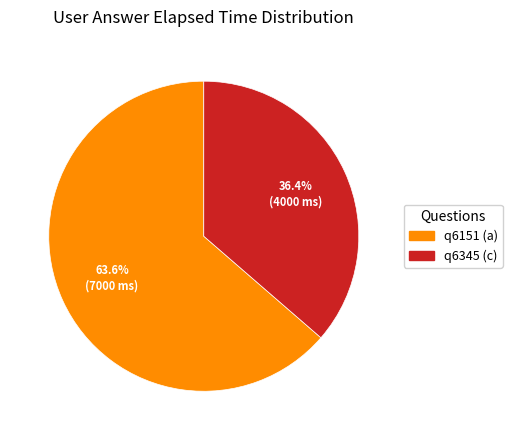

Count the number of slices in the pie.

2